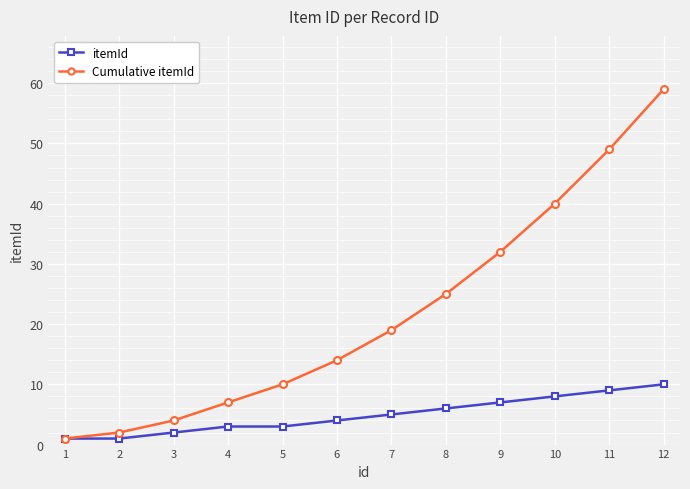

True or false: Cumulative itemId has more than 2 interior local peaks.

False